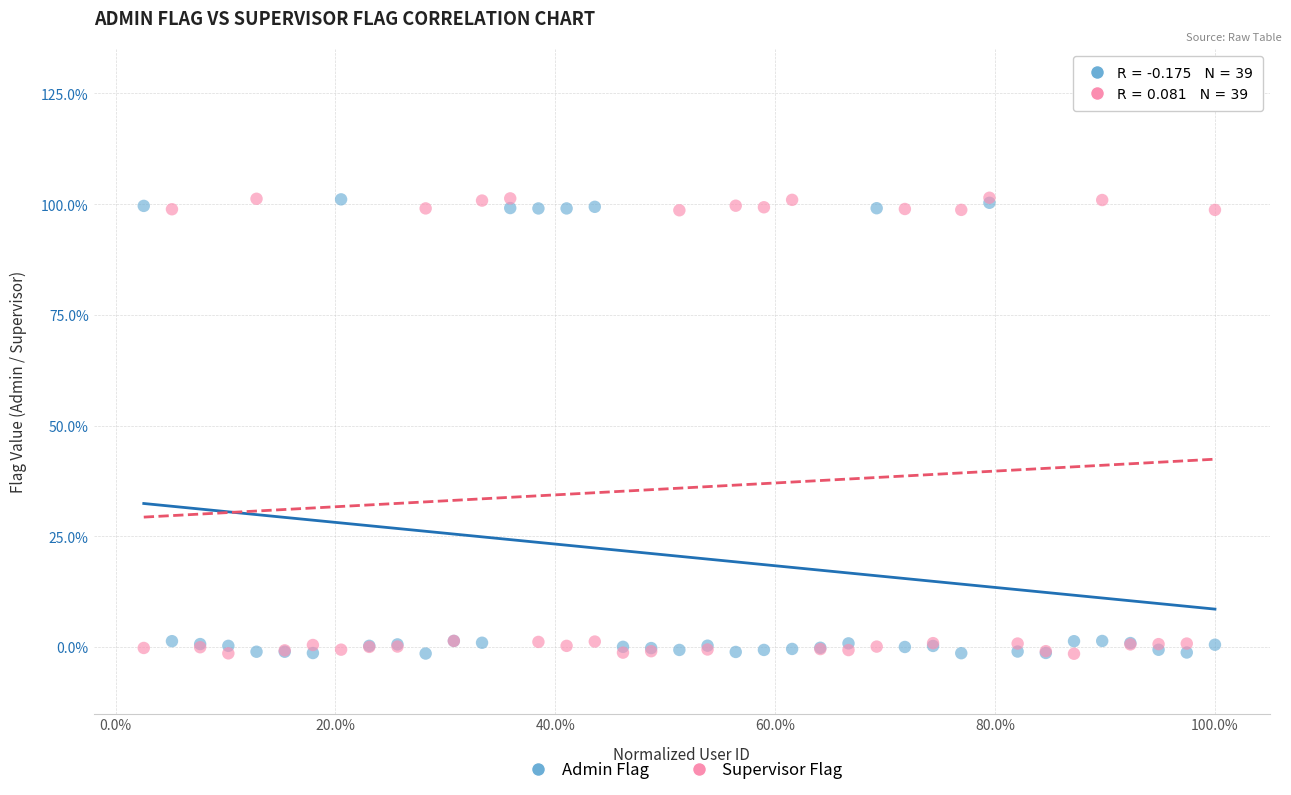

What are all the series names shown in the legend?

Admin Flag, Supervisor Flag